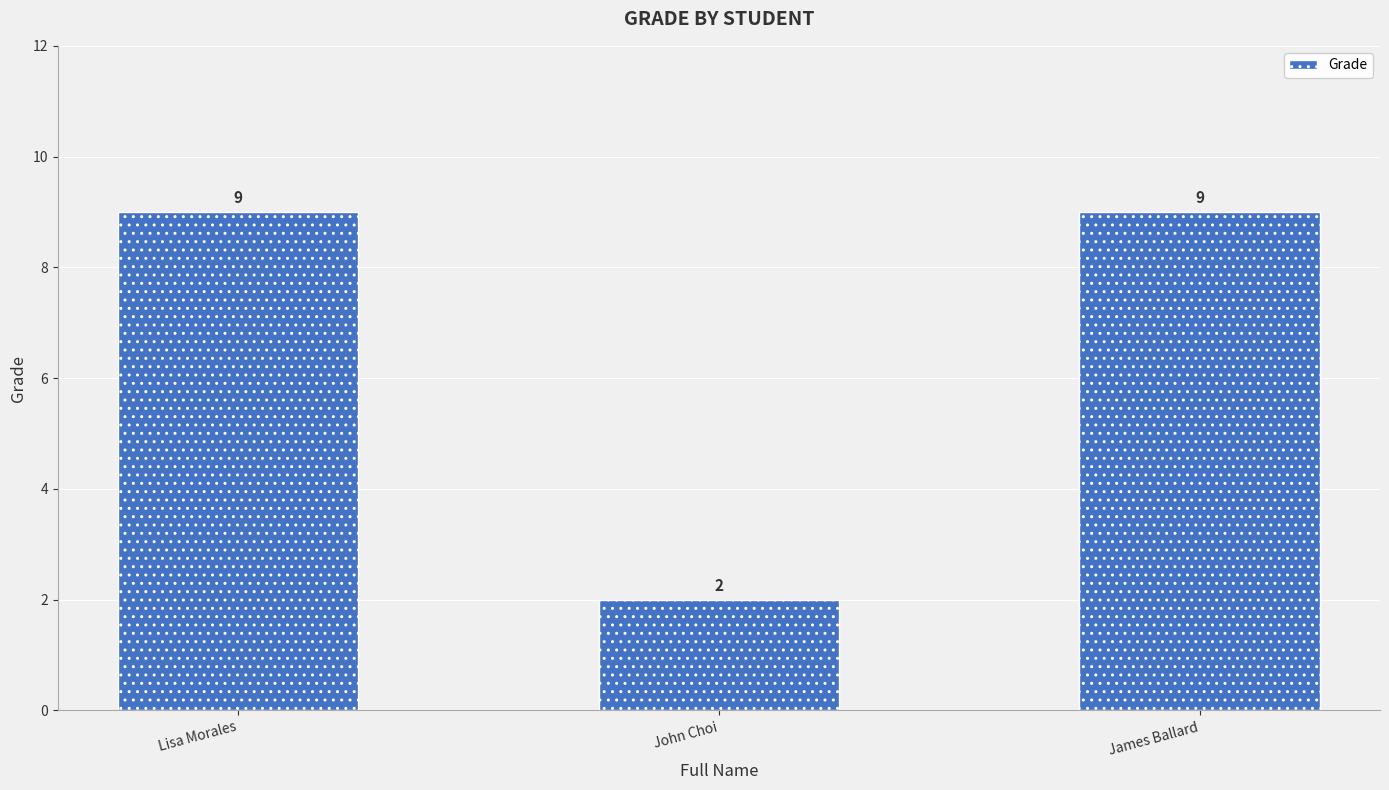

What is the label of the 3rd bar from the right?

Lisa Morales